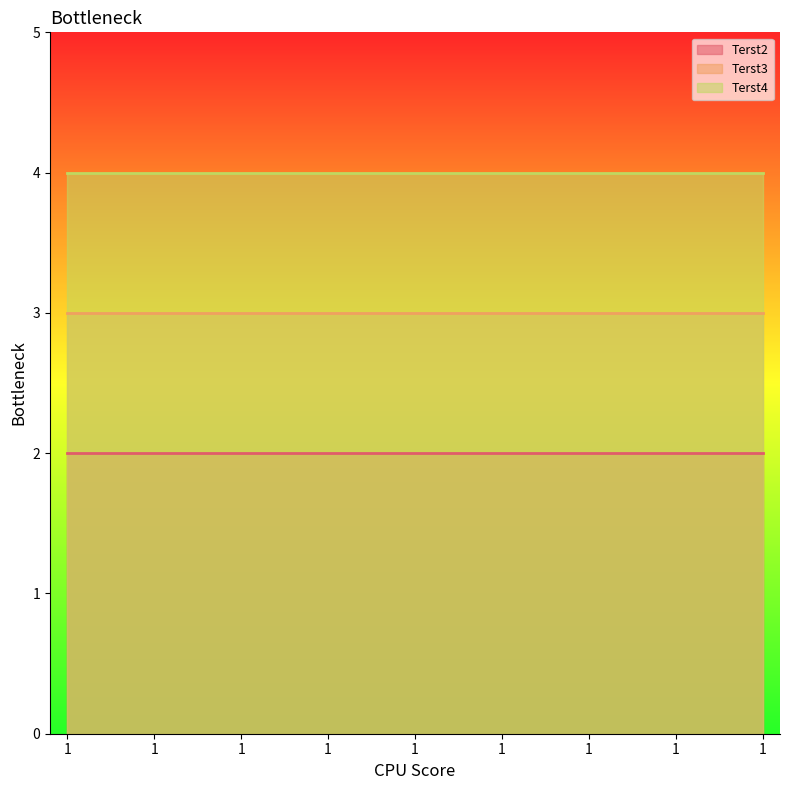

How many lines are shown in the chart?

3